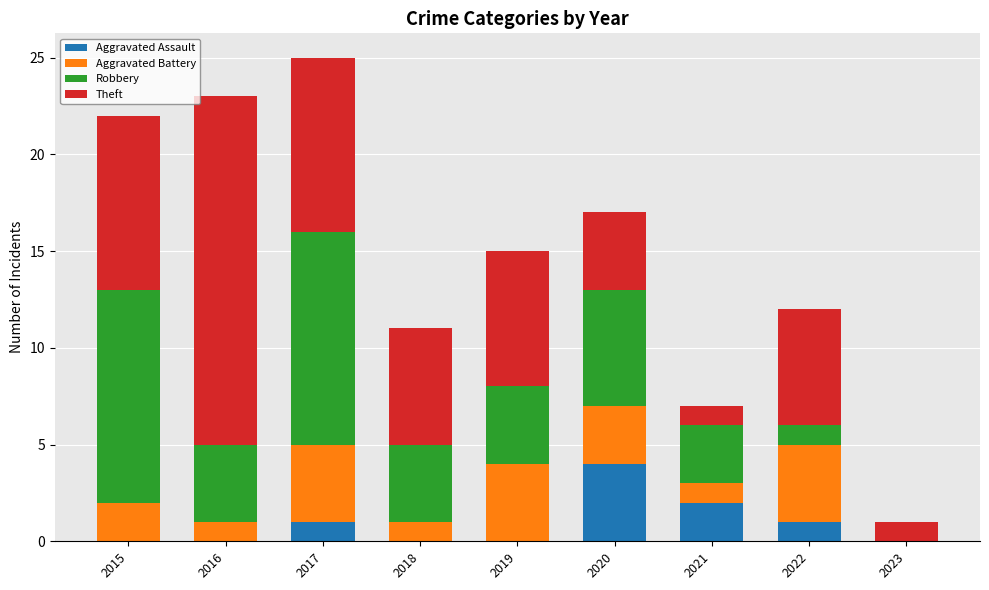

The Aggravated Assault series shows -3 at 2015. True or false?

False